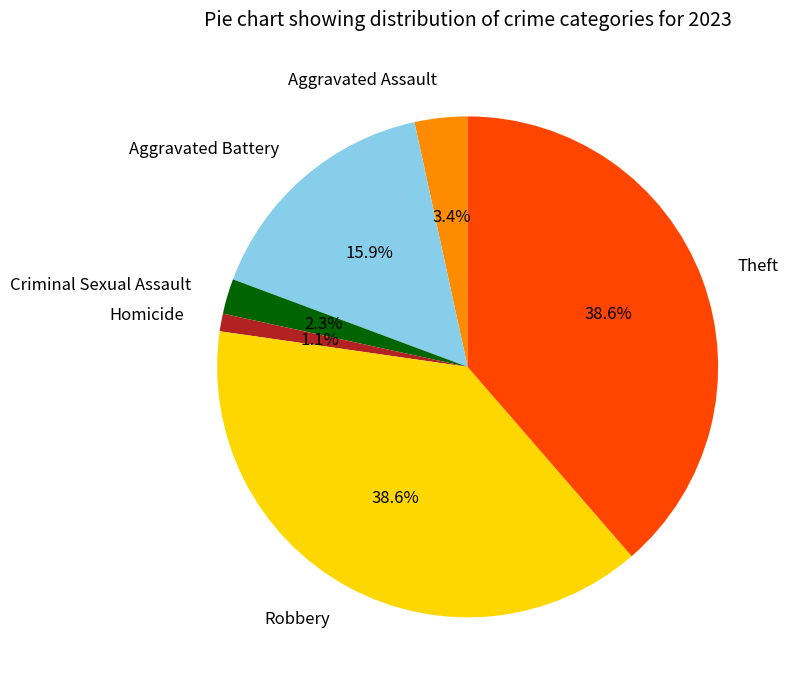

Does Robbery account for over 50% of the chart?

No